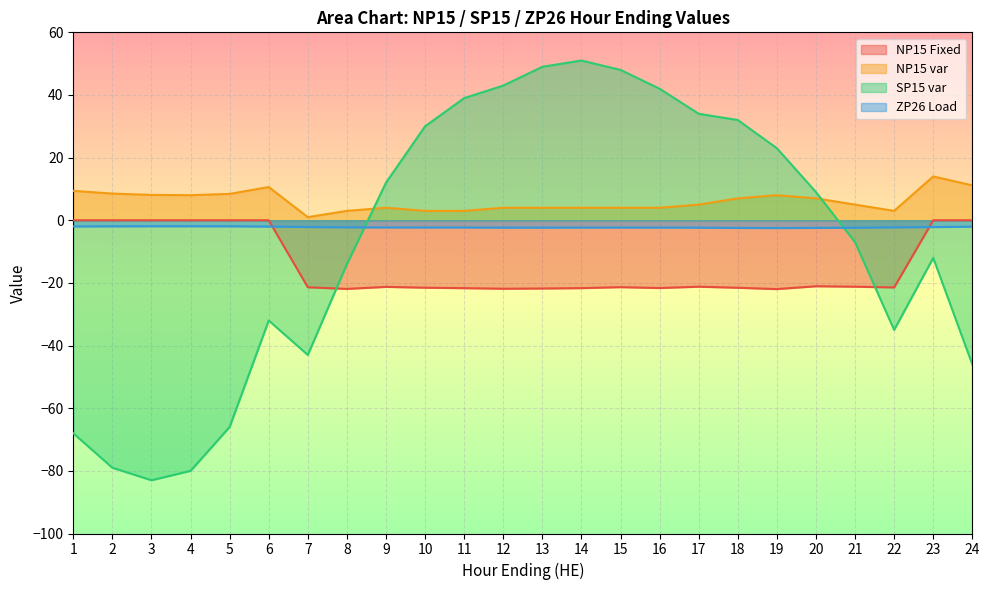

The NP15 var series shows 8.5 at 2. True or false?

True